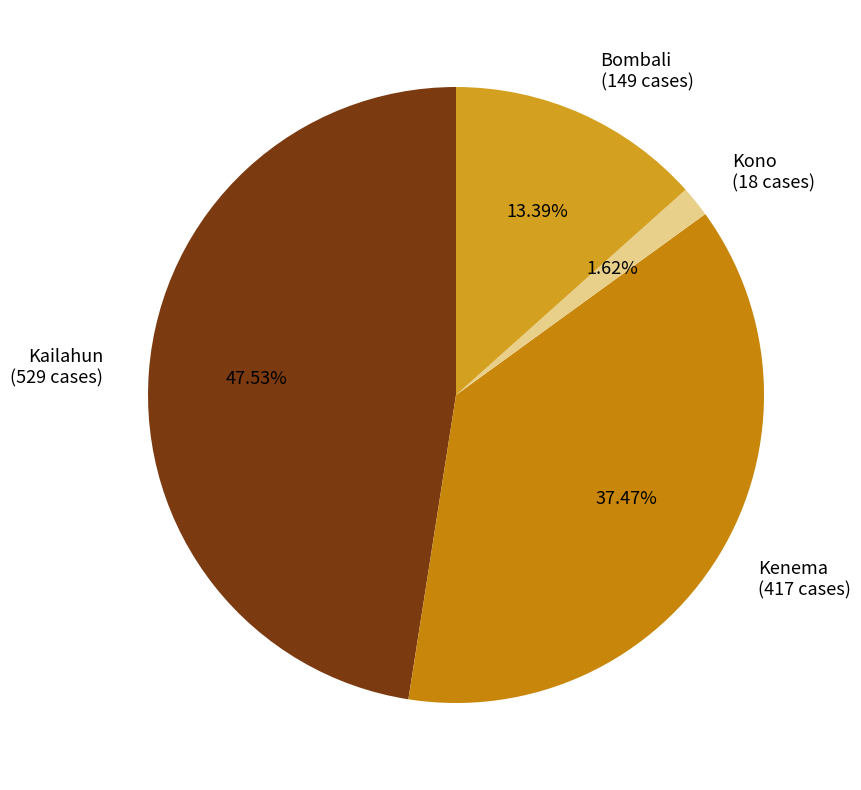

To the nearest percent, what percentage of the pie is Kenema?

37%